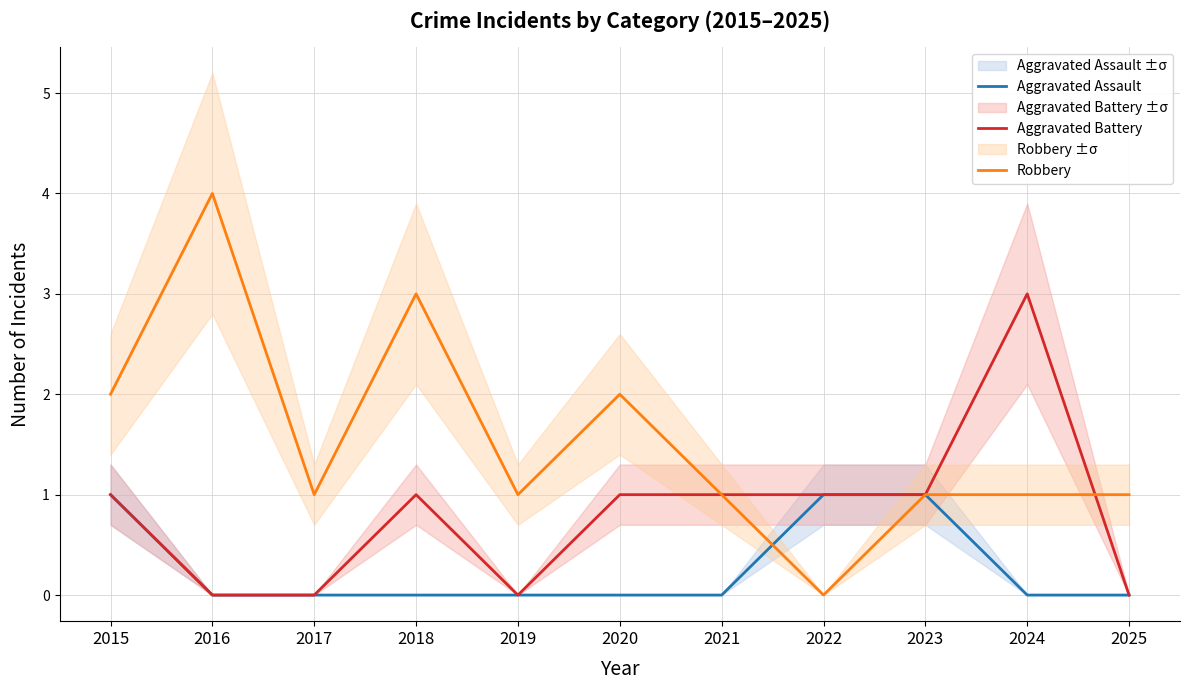

How many times do Robbery and Aggravated Assault cross each other?

1